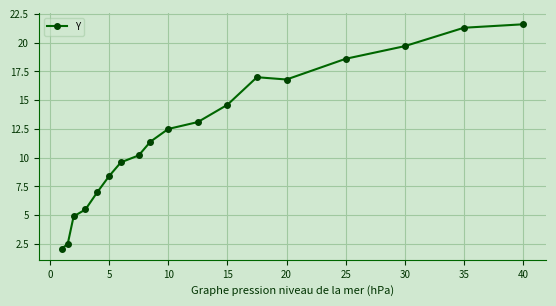

What is the value of the 5th point from the left?

7.0